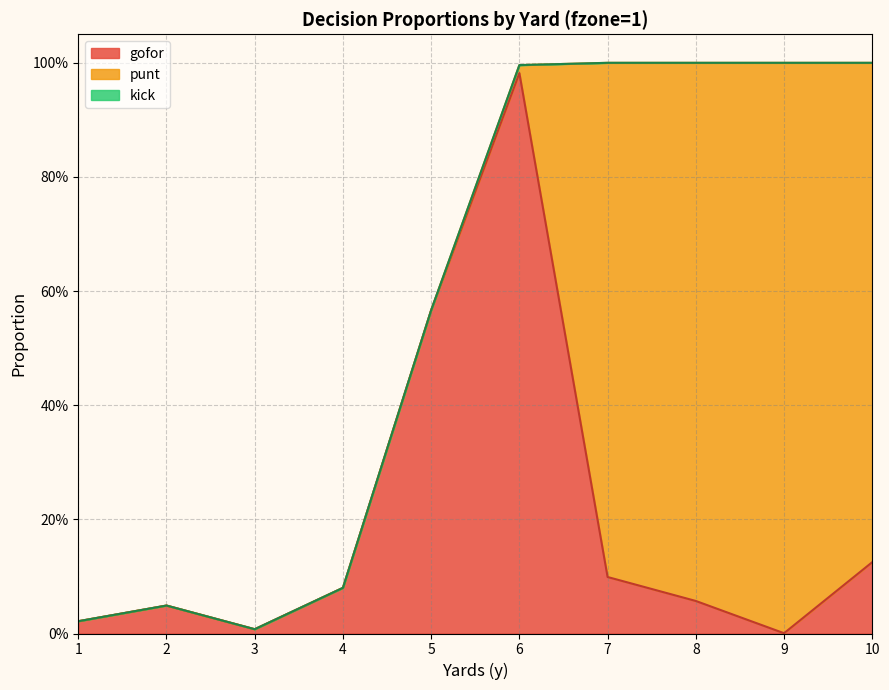

Which category has the lowest value in the punt series?

1